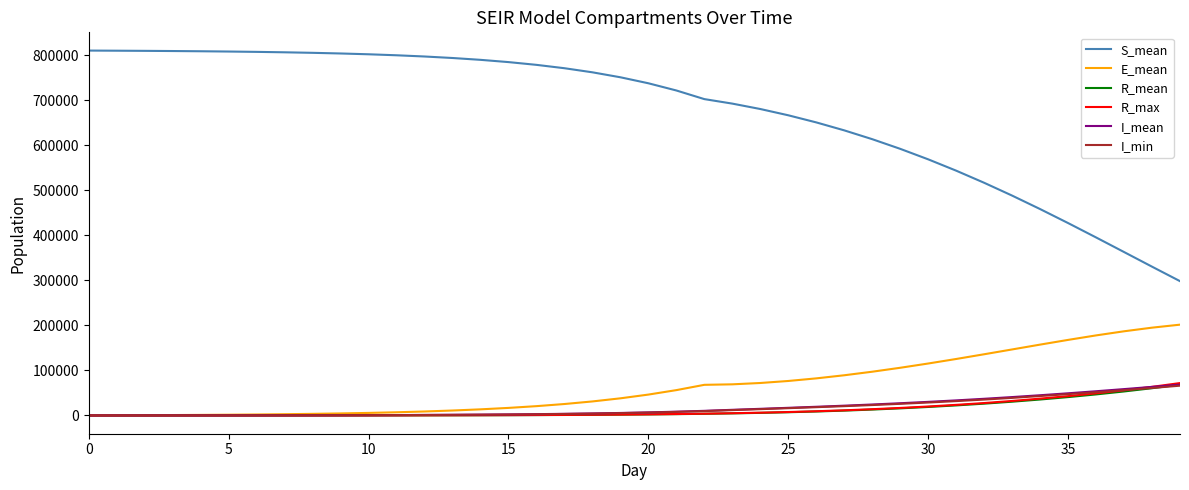

Which series has the largest range (max minus min)?

S_mean